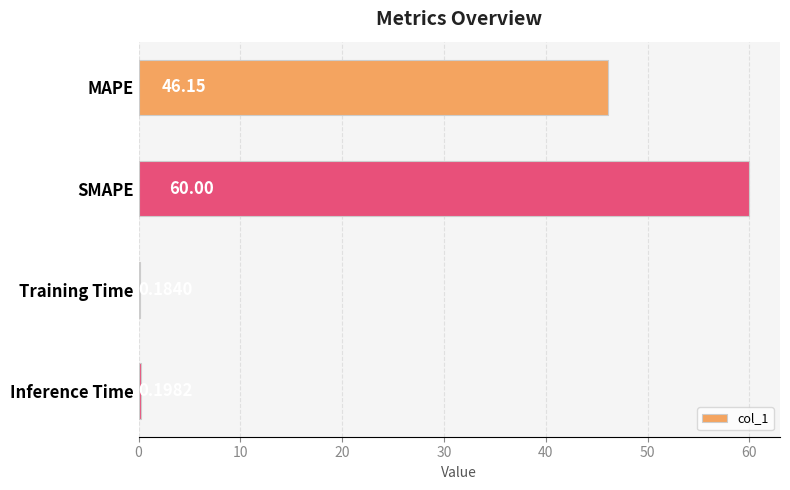

What is the change in value from MAPE to Training Time?

-46.0